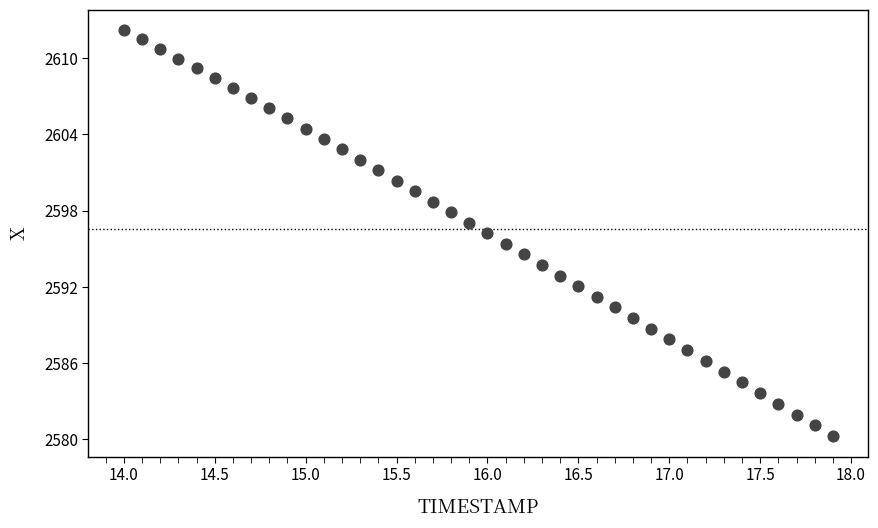

What is the range of X values (max minus min)?

3.9